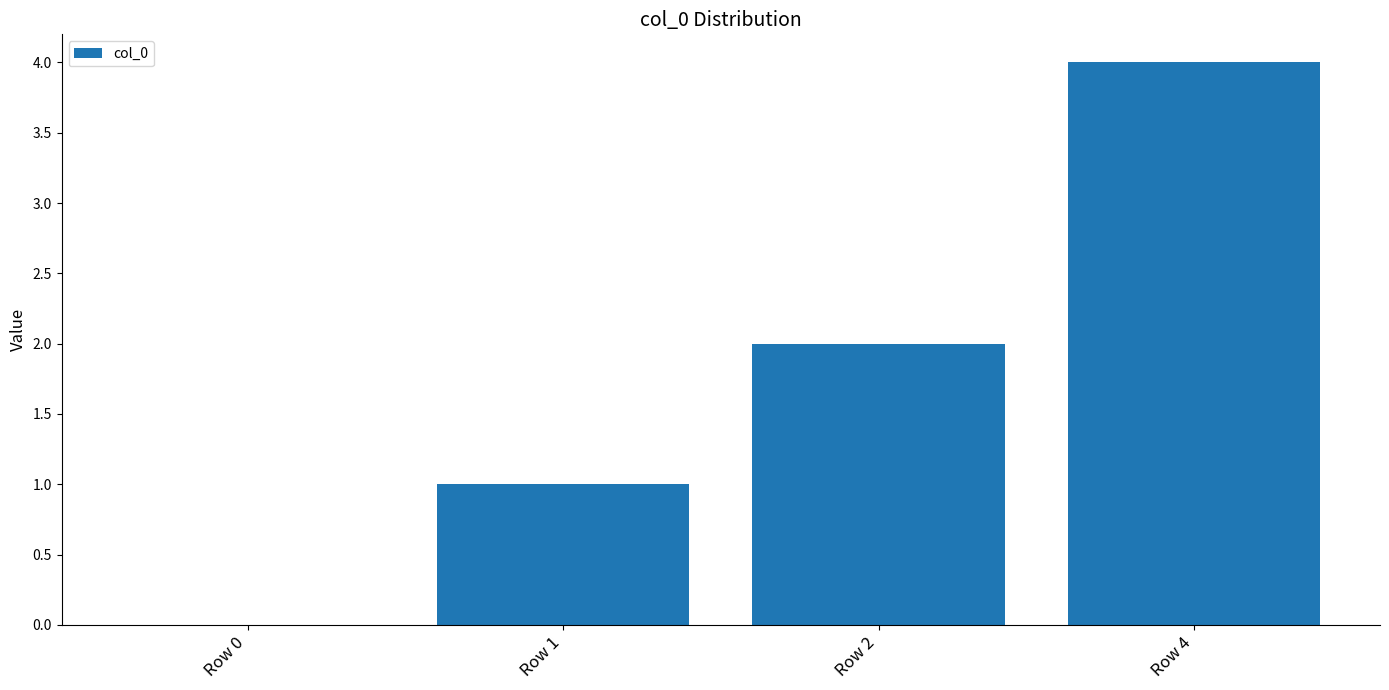

Reading left to right, transcribe all the data shown in this chart.

0	1	2	4